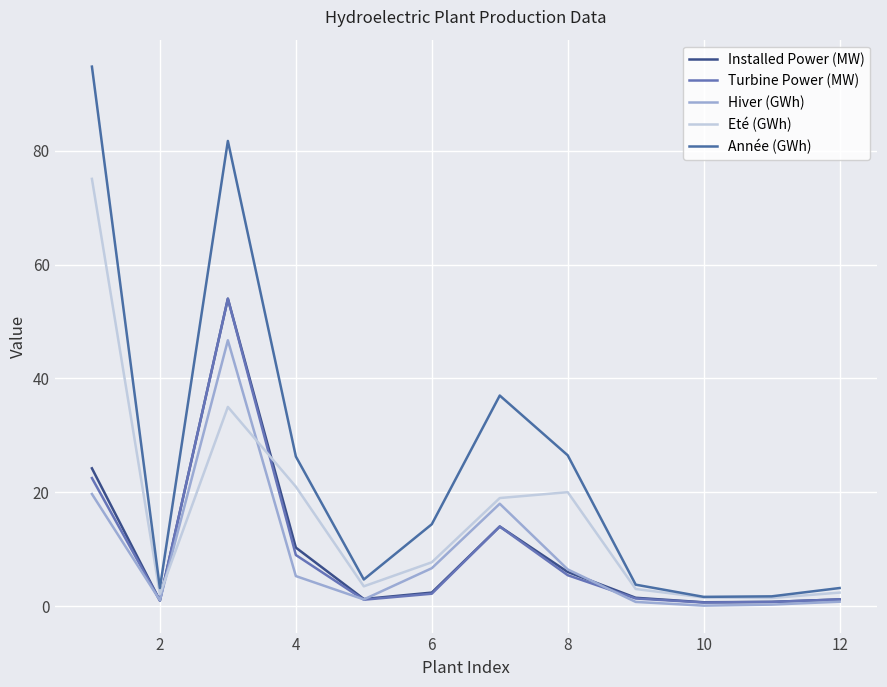

What is the difference between the maximum and minimum values in the Hiver (GWh) series?

46.6